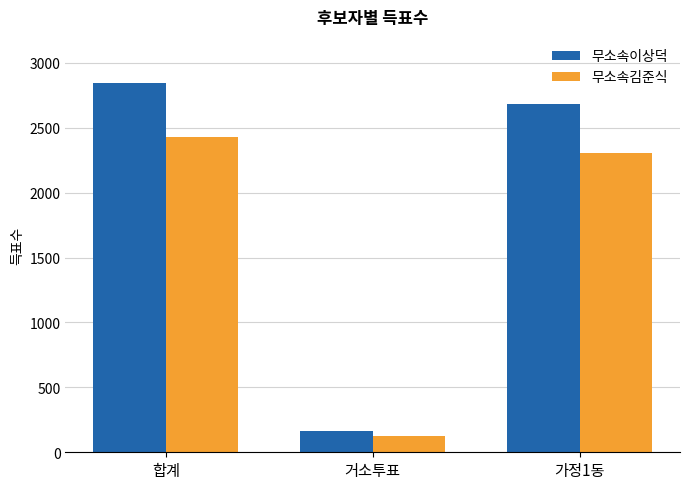

List the series in order of their overall mean, highest first.

무소속이상덕, 무소속김준식